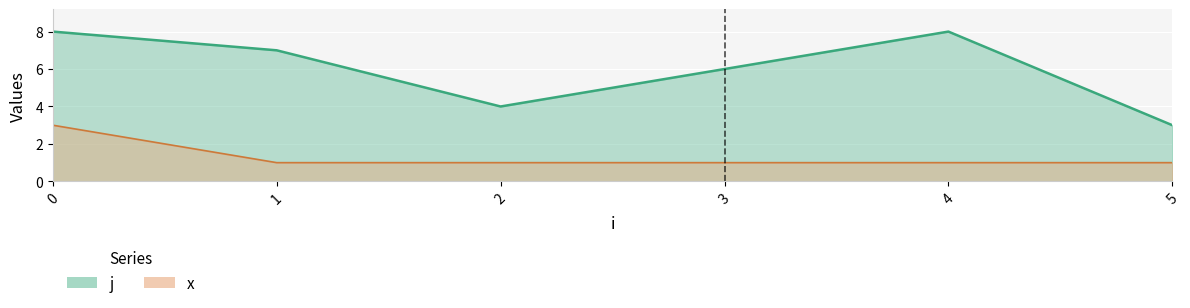

True or false: x has more than 0 interior local peaks.

False